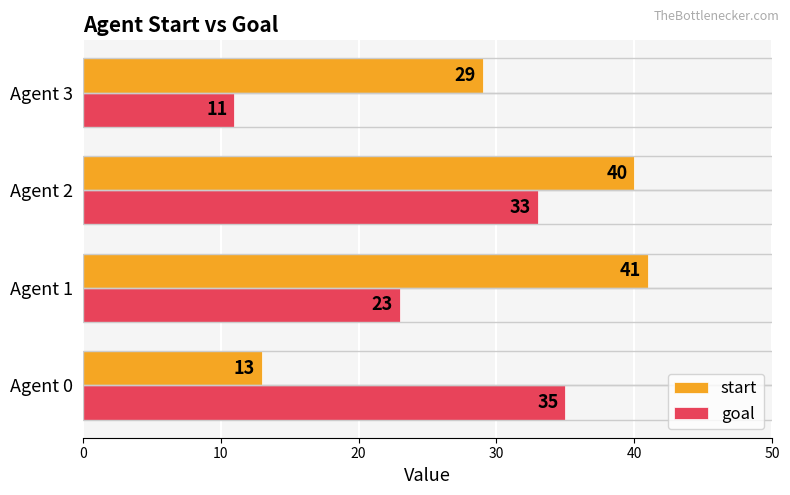

Between Agent 2 and Agent 3, which series saw the biggest shift?

goal